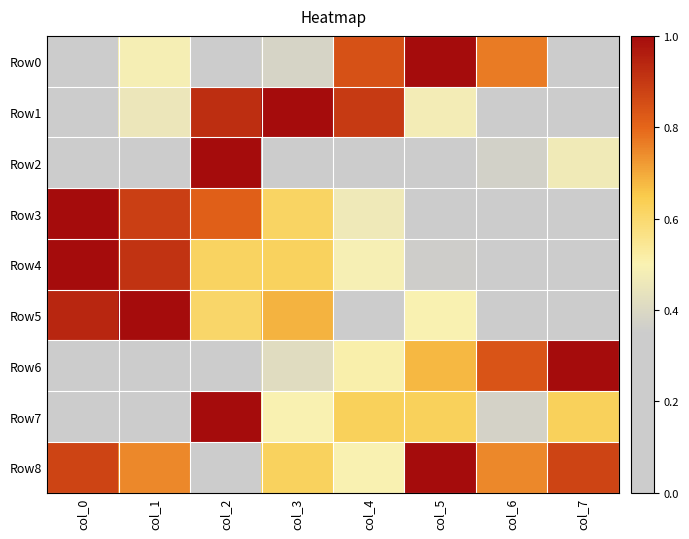

At how many categories does at least one series exceed 0?

8